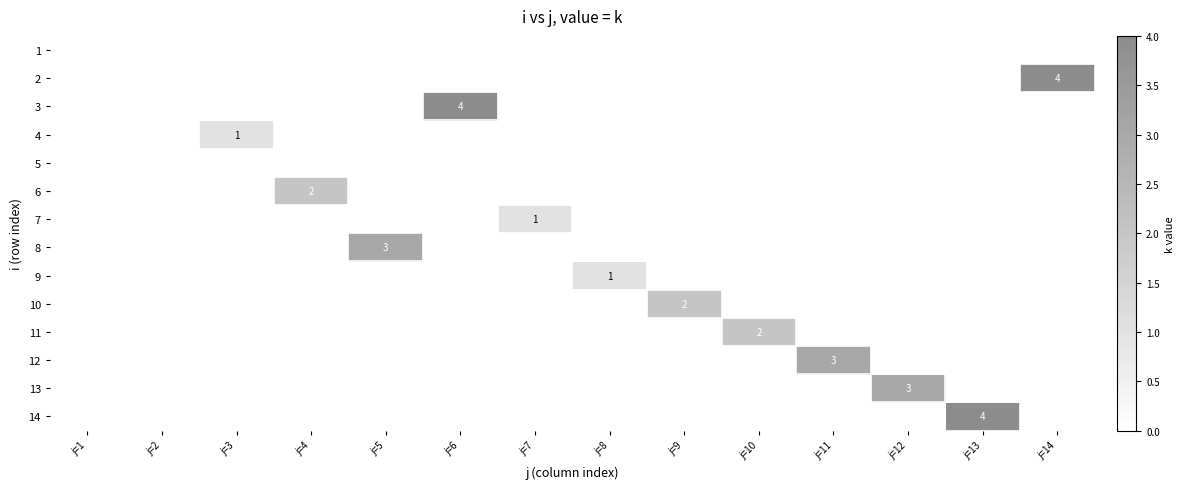

The 12 series shows 0 at j=7. True or false?

True